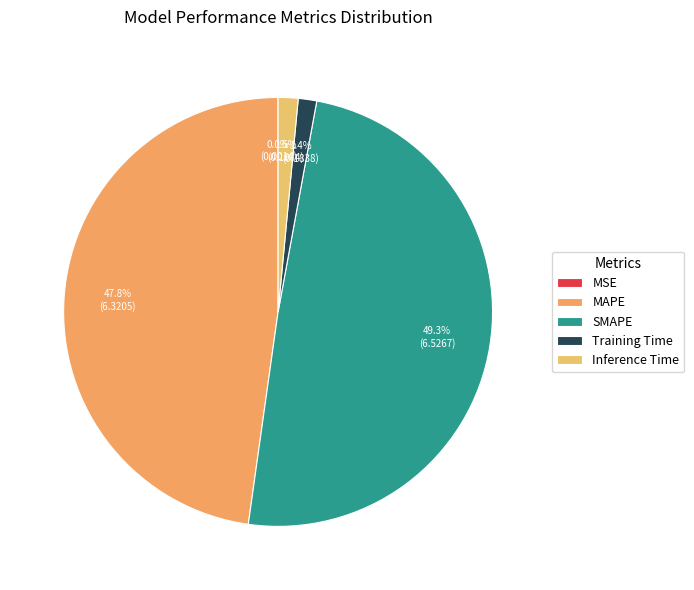

True or false: MAPE accounts for 48% of the total.

True